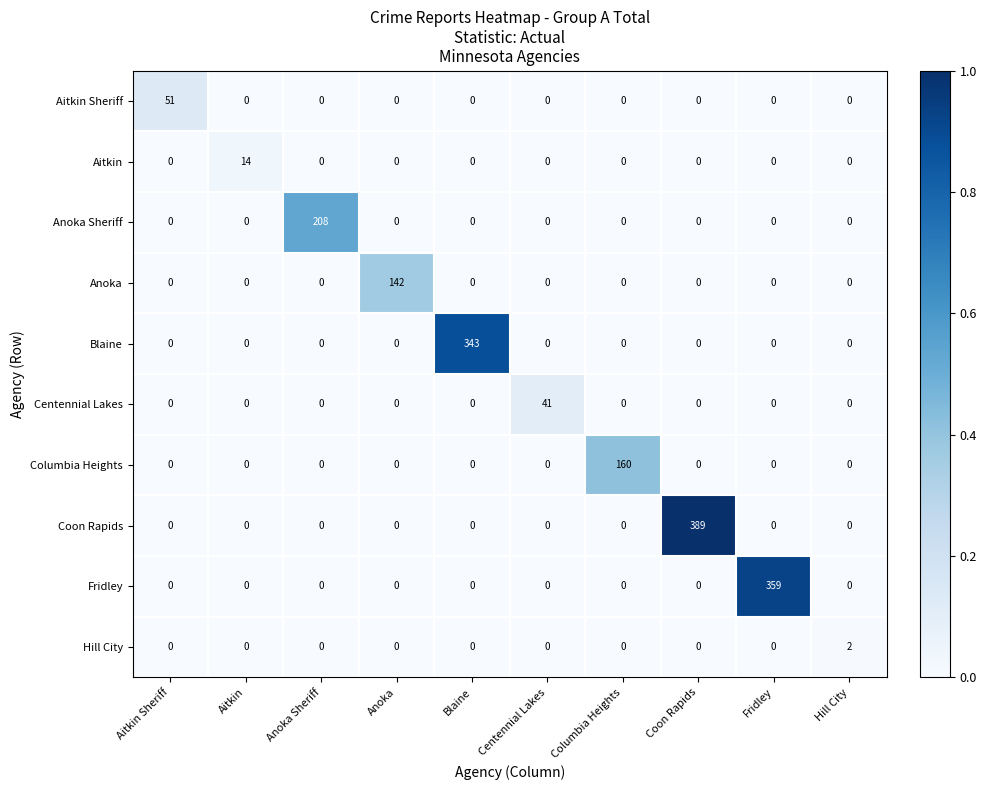

Rank the series by their maximum value, from lowest to highest.

Hill City, Aitkin, Centennial Lakes, Aitkin Sheriff, Anoka, Columbia Heights, Anoka Sheriff, Blaine, Fridley, Coon Rapids